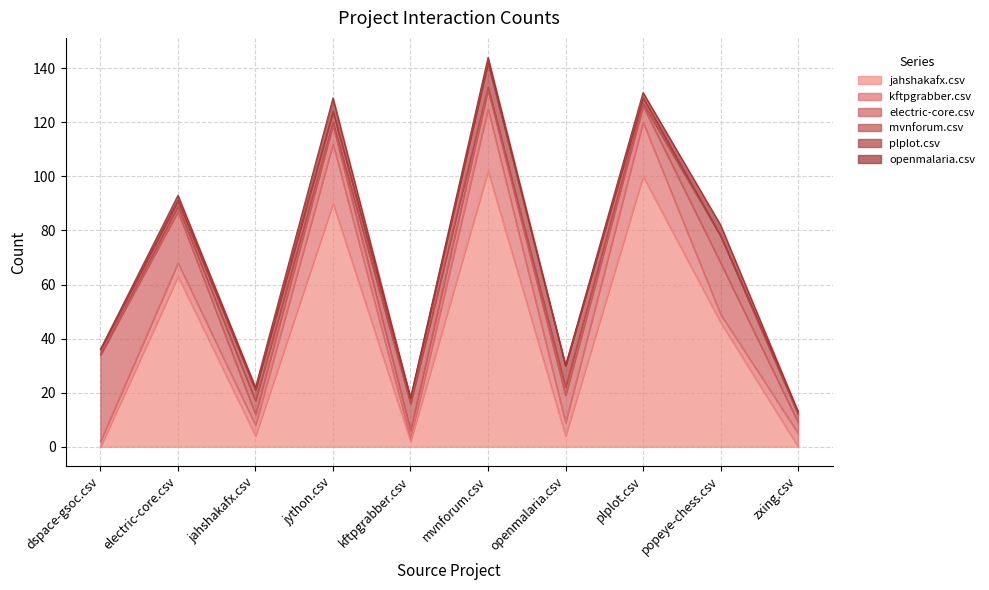

True or false: kftpgrabber.csv and openmalaria.csv intersect in this chart.

True